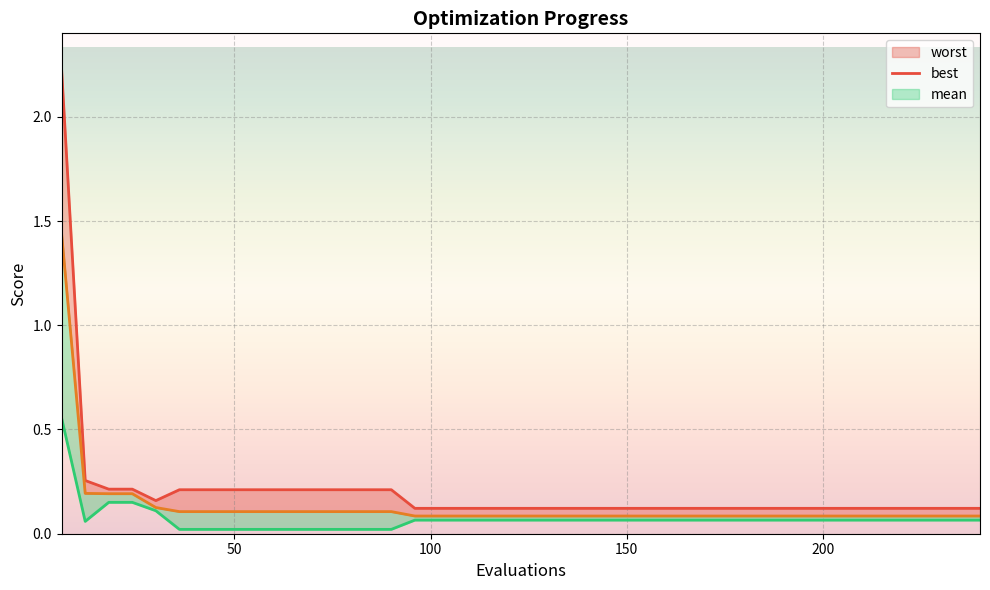

What is the value of the mean point at the 40th from the left?

0.1